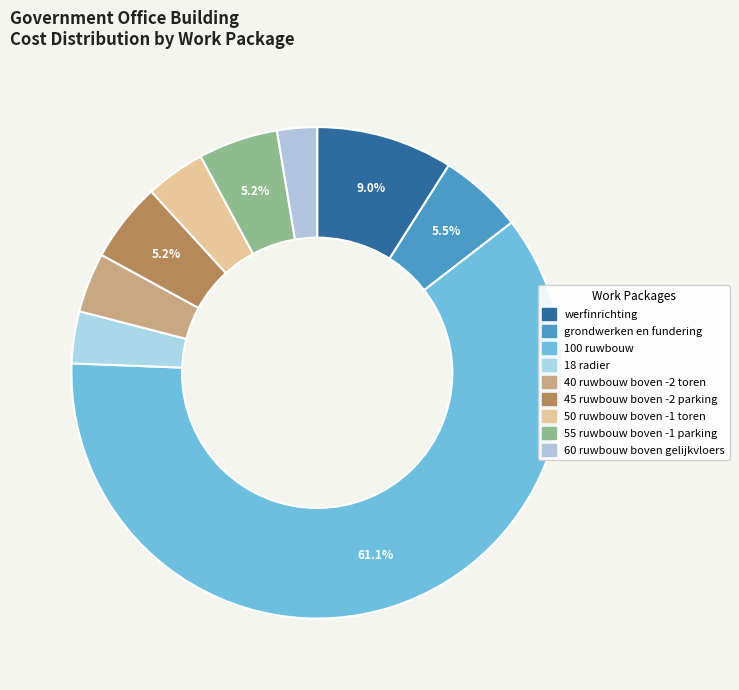

To the nearest percent, what percentage of the pie is 100 ruwbouw?

61%